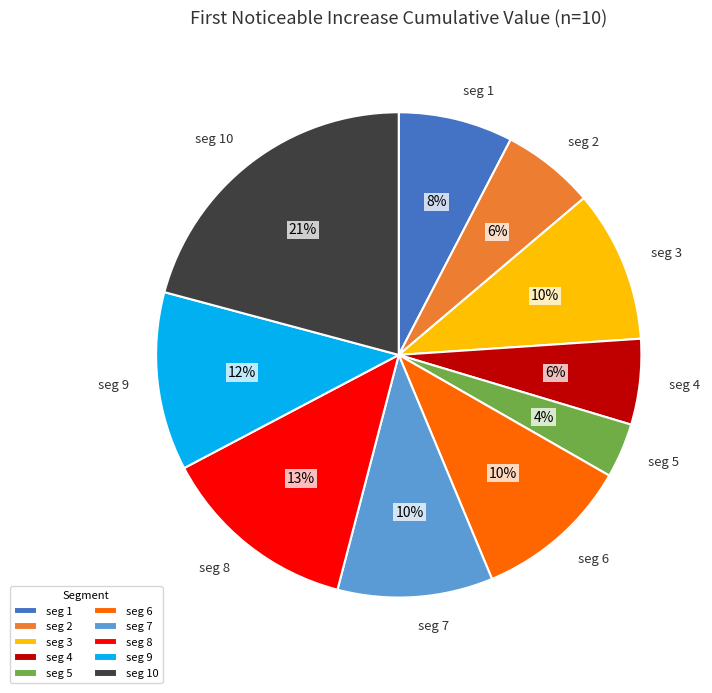

Is there any slice that represents more than half of the pie?

No